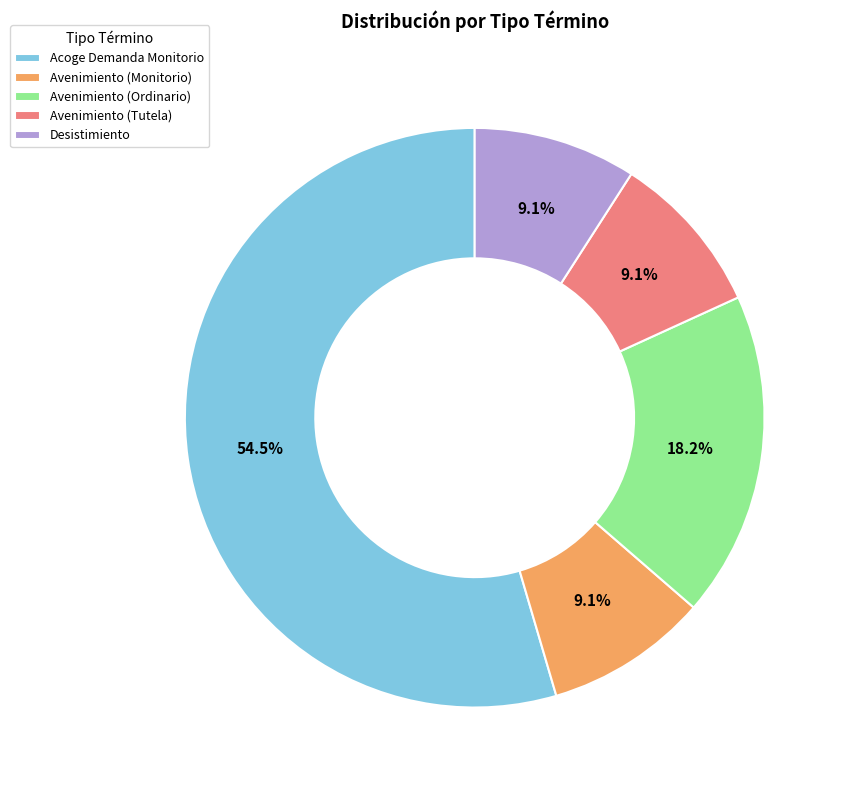

Does Avenimiento (Tutela) represent more than half of the total?

No